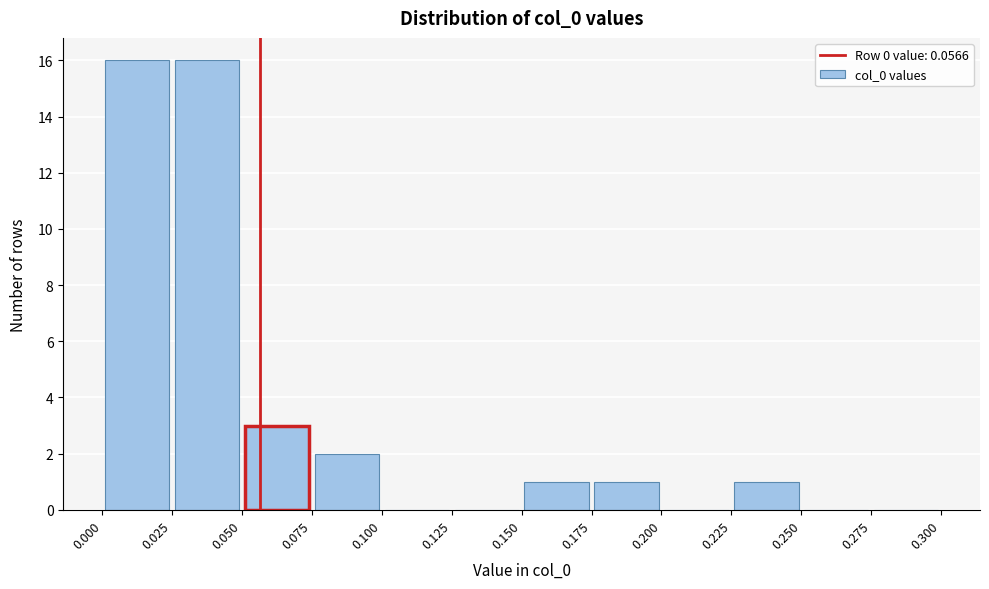

How tall is the bar that spans 0.050 to 0.075 on the x-axis? The values are not printed on the chart, so give them approximately, as read against the axis.

3